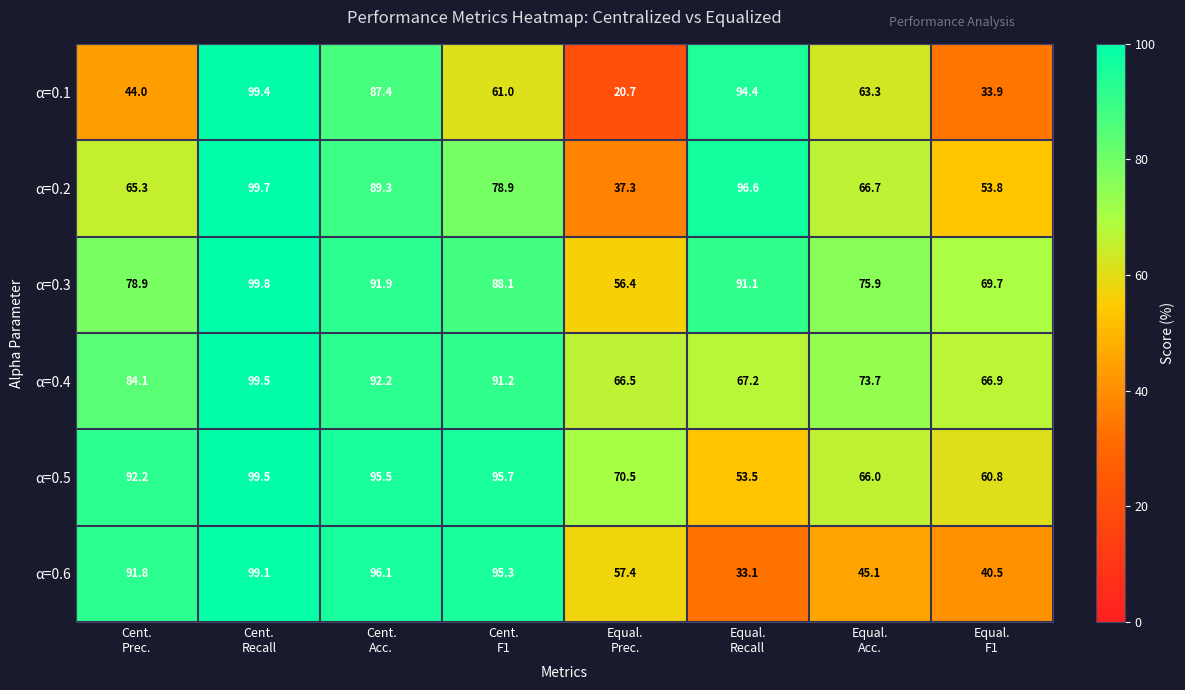

What is the minimum value for α=0.4?

66.5